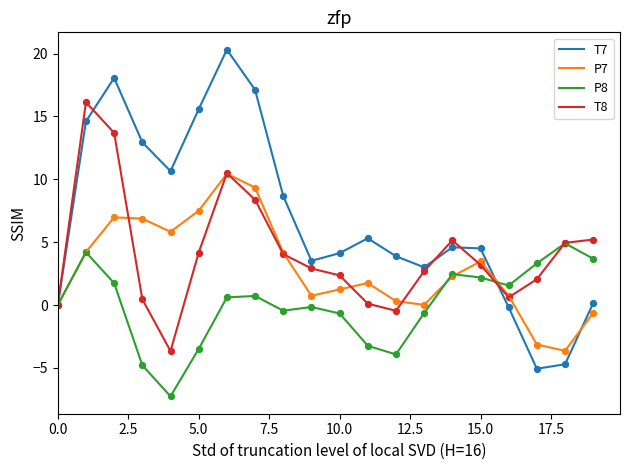

Which series has the largest total across all categories?

T7